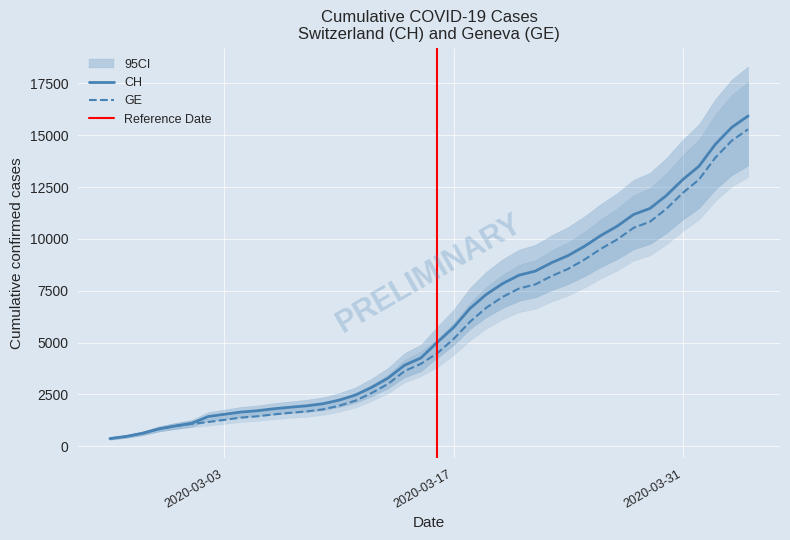

Is the value of CH at 2020-03-23 greater than the value of GE at 2020-03-24?

Yes